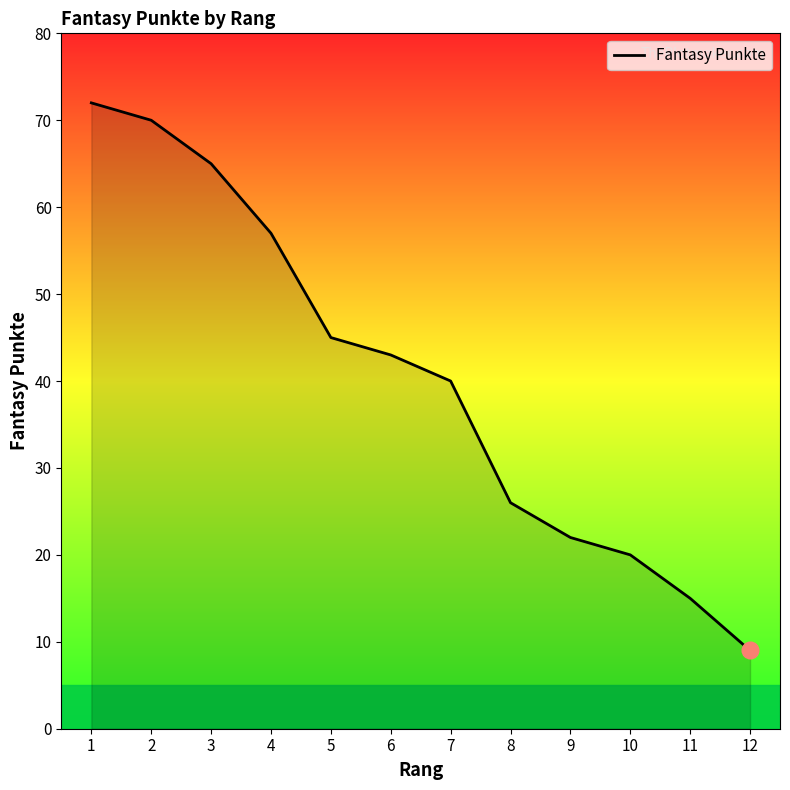

How many lines are shown in the chart?

1